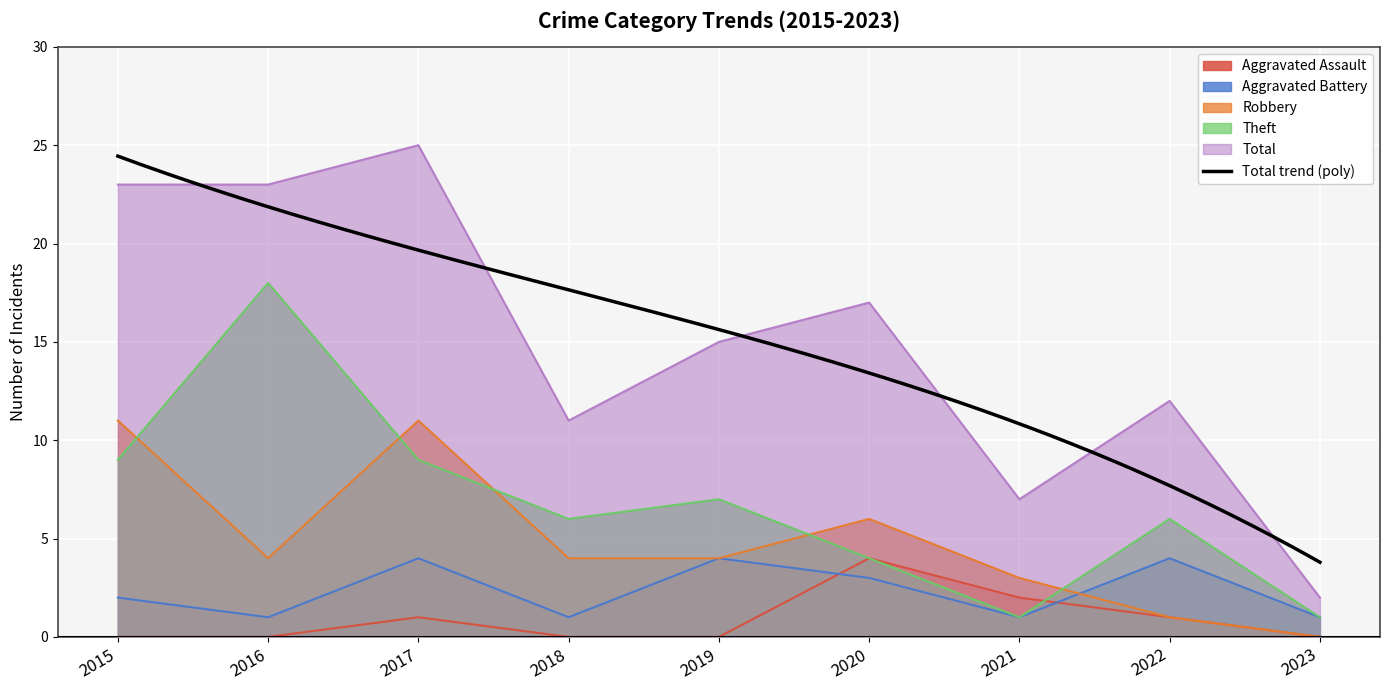

Is it true that Total equals 19 at 2018?

False